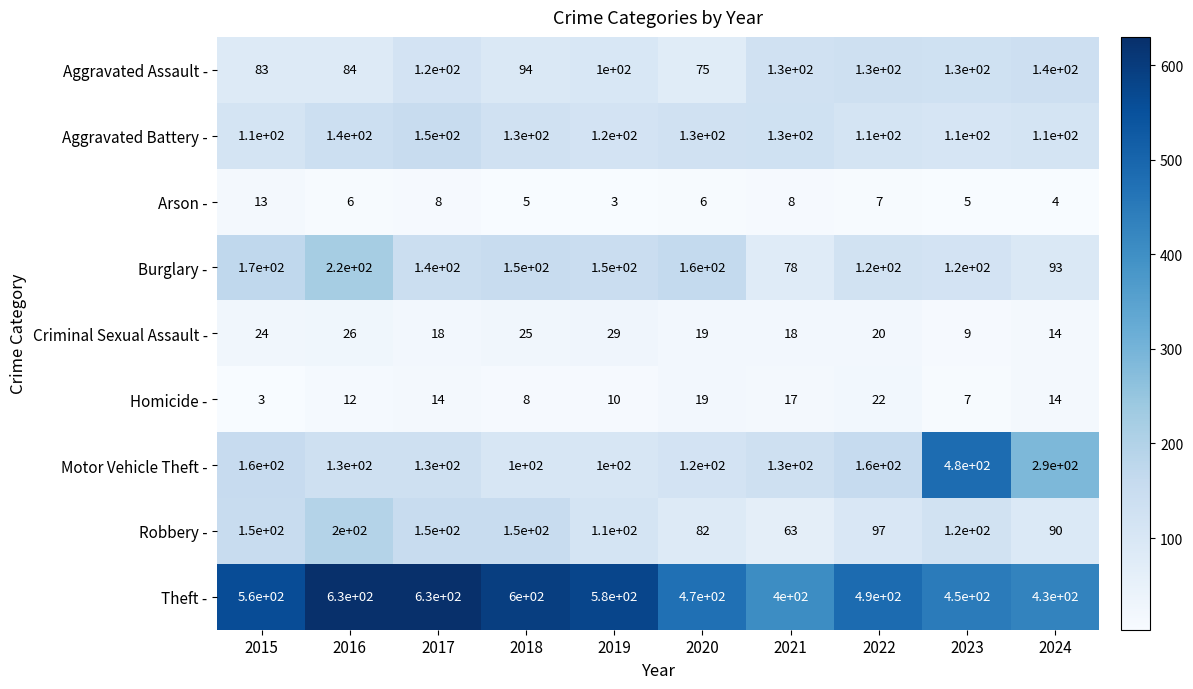

True or false: Criminal Sexual Assault - has a value of 26 at 2016.

True